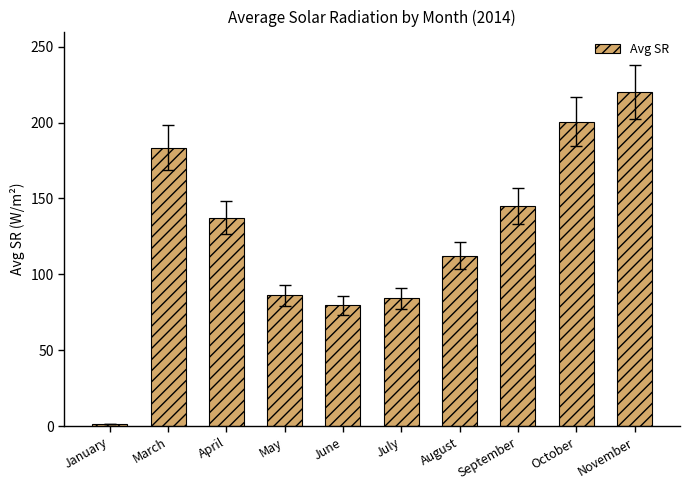

Reading left to right, extract all data points from this chart.

1.3	183.5	137.4	86.3	79.5	84.1	112.3	145.0	200.6	220.1